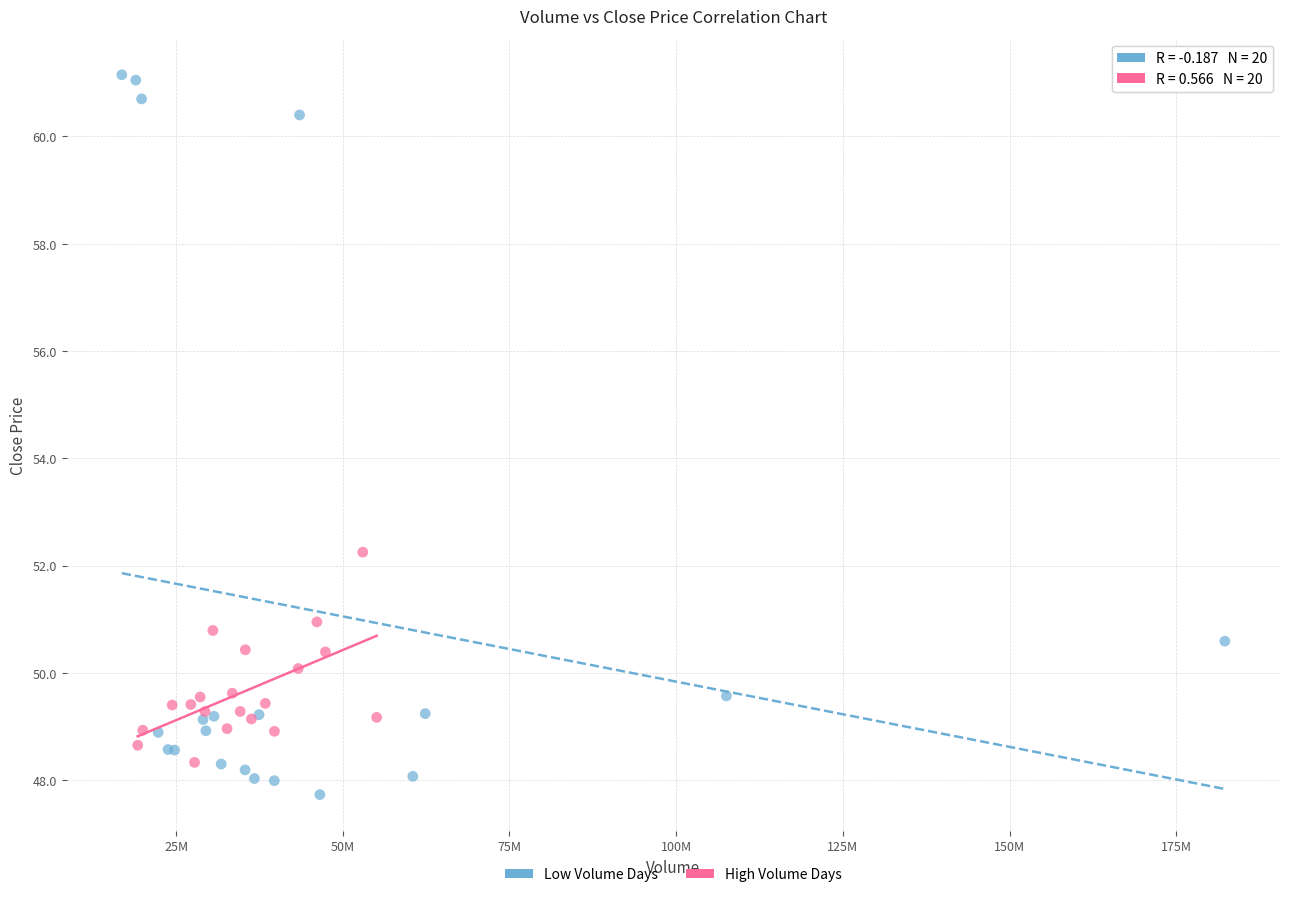

Which series reaches the maximum Y coordinate?

Low Volume Days